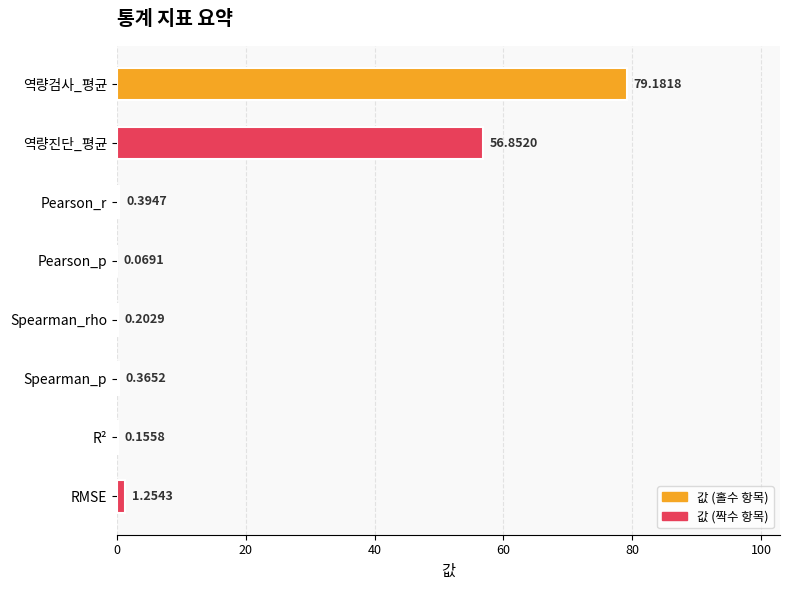

What is the sum of the values at Spearman_rho and Pearson_r?

0.6